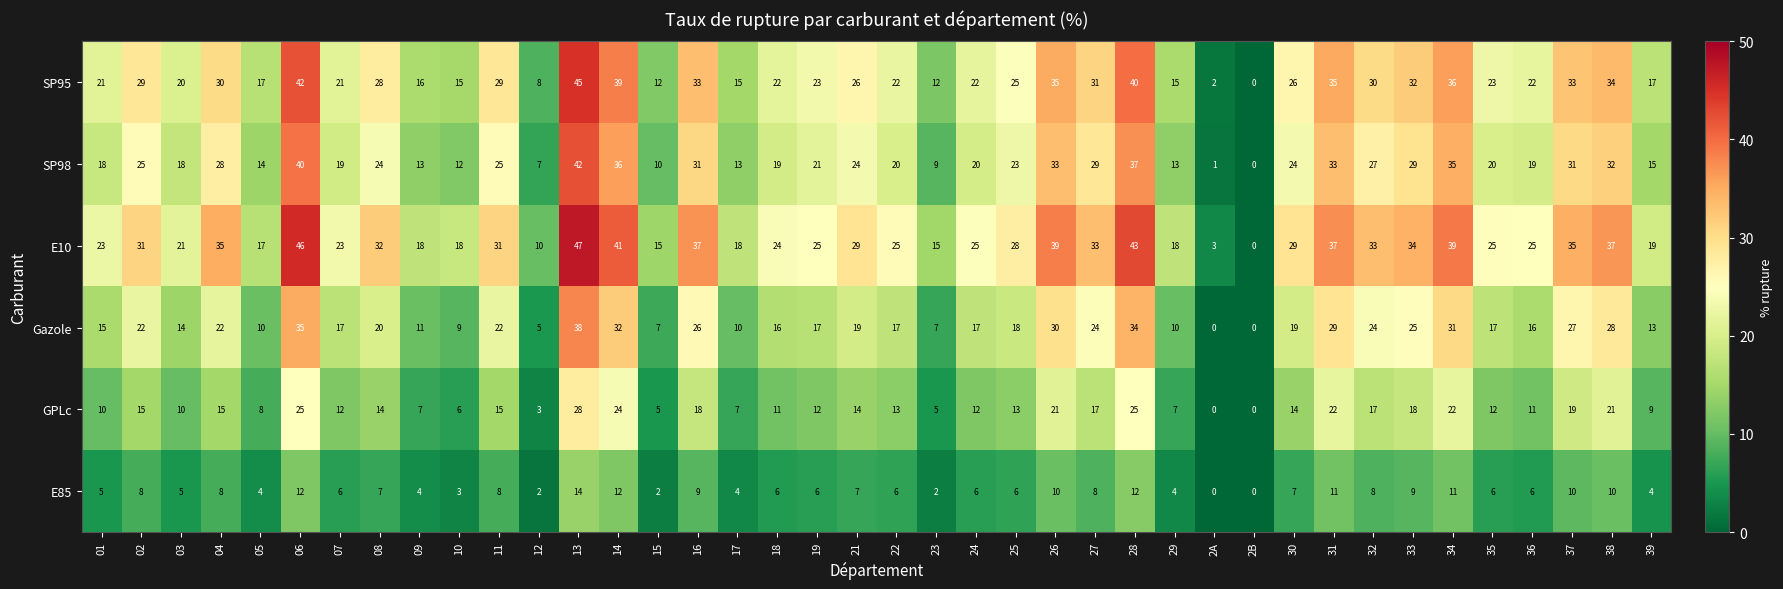

What is the approximate value of Gazole at 30, to the nearest 5?

20